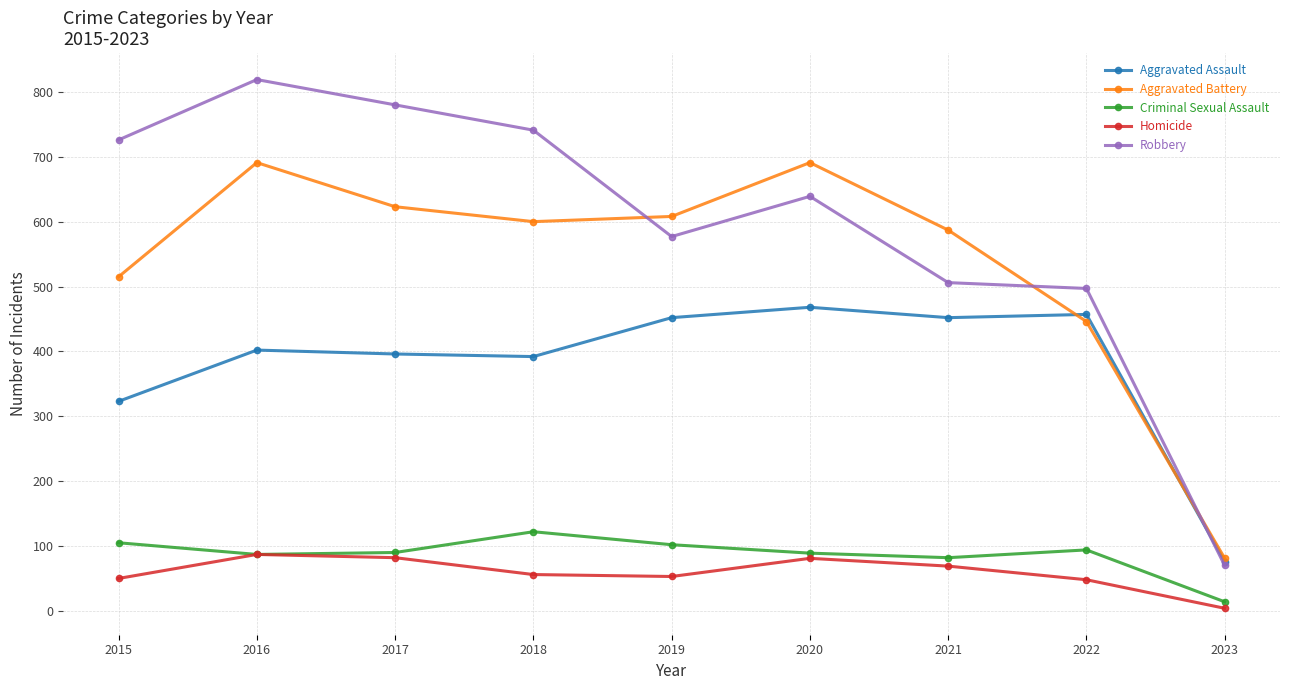

Does the chart have visible grid lines?

Yes